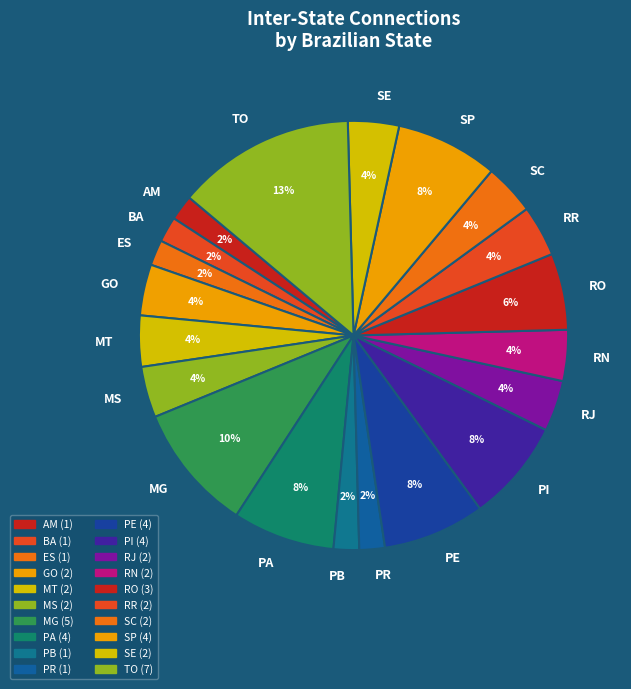

Count the number of slices in the pie.

20